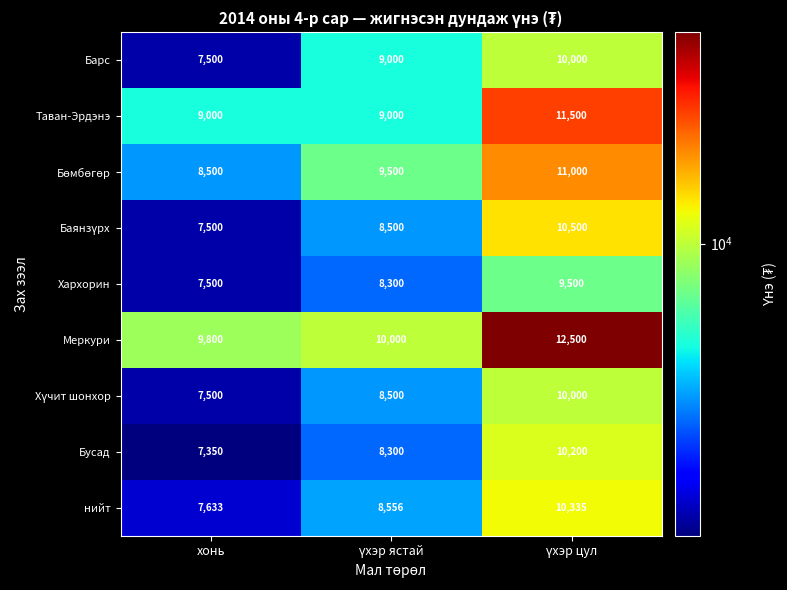

Is it true that Таван-Эрдэнэ equals 5795 at хонь?

False